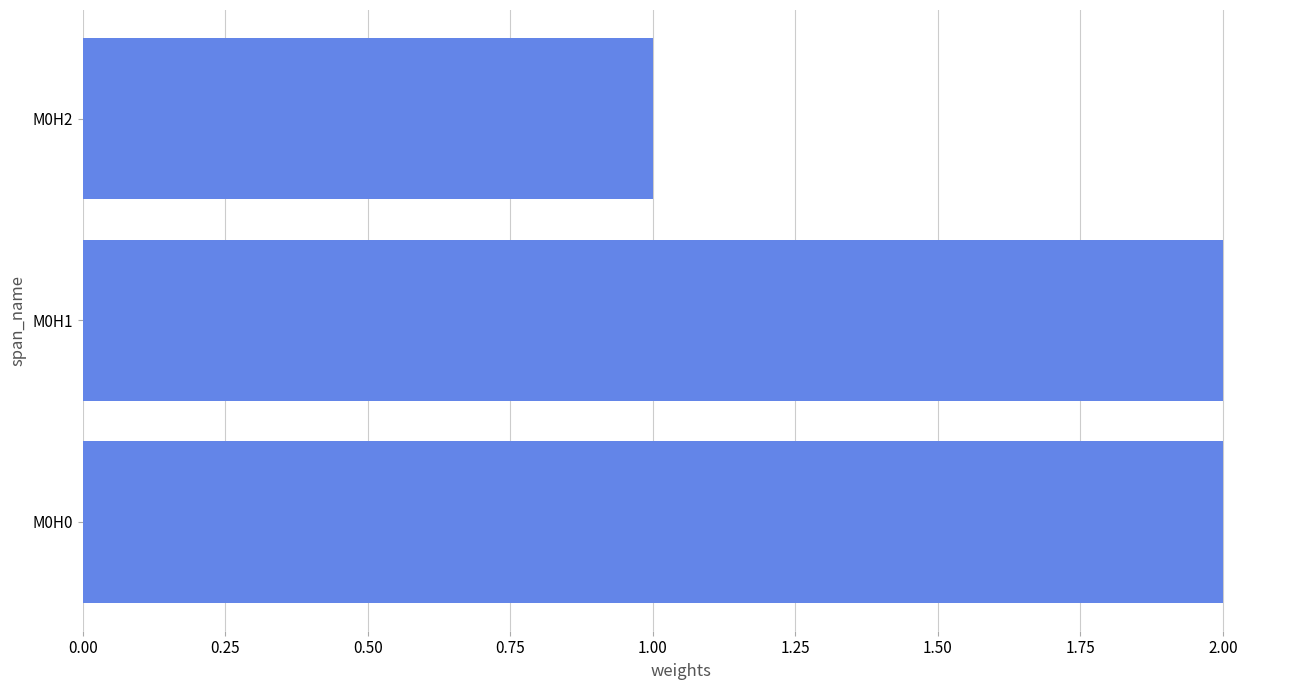

What is the difference between the second highest and minimum values?

1